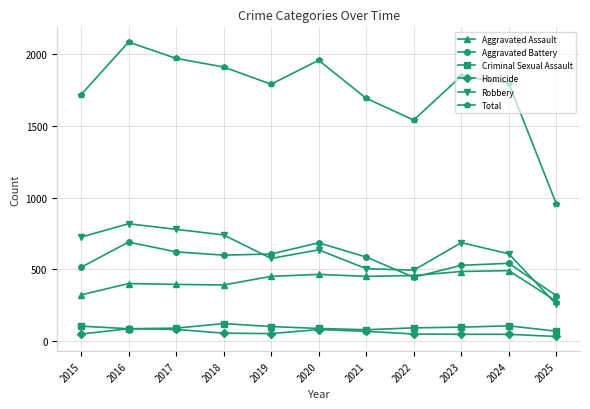

Which series has the largest range (max minus min)?

Total